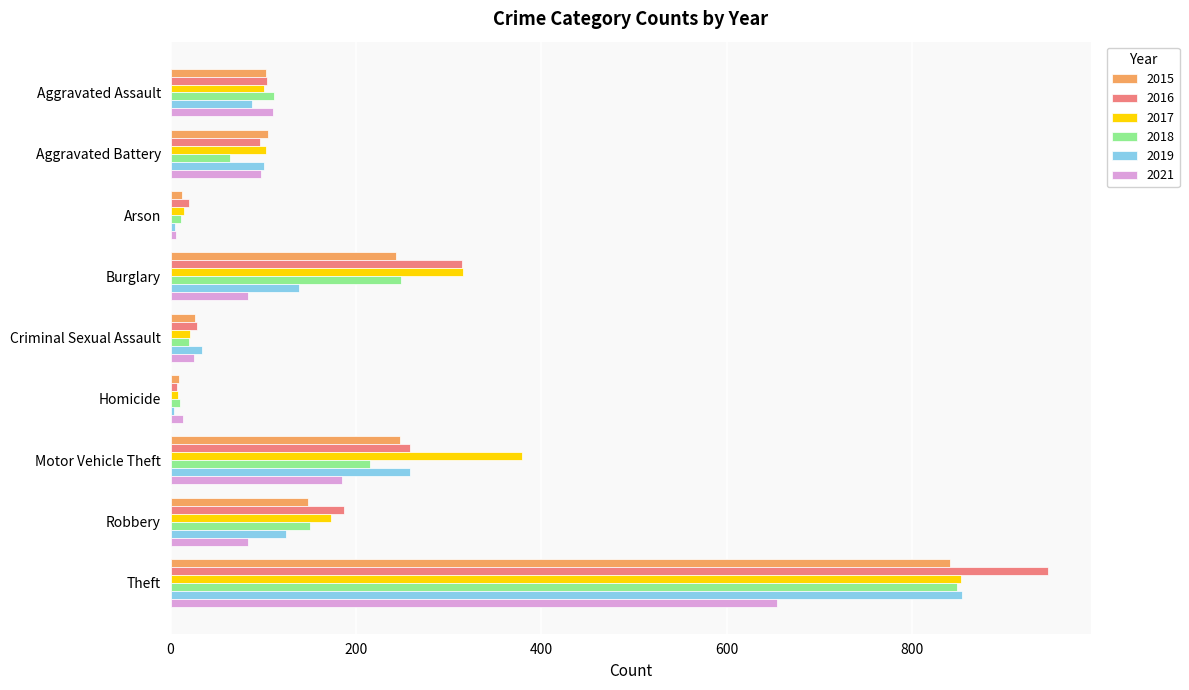

How many data points in 2017 are less than 103?

4